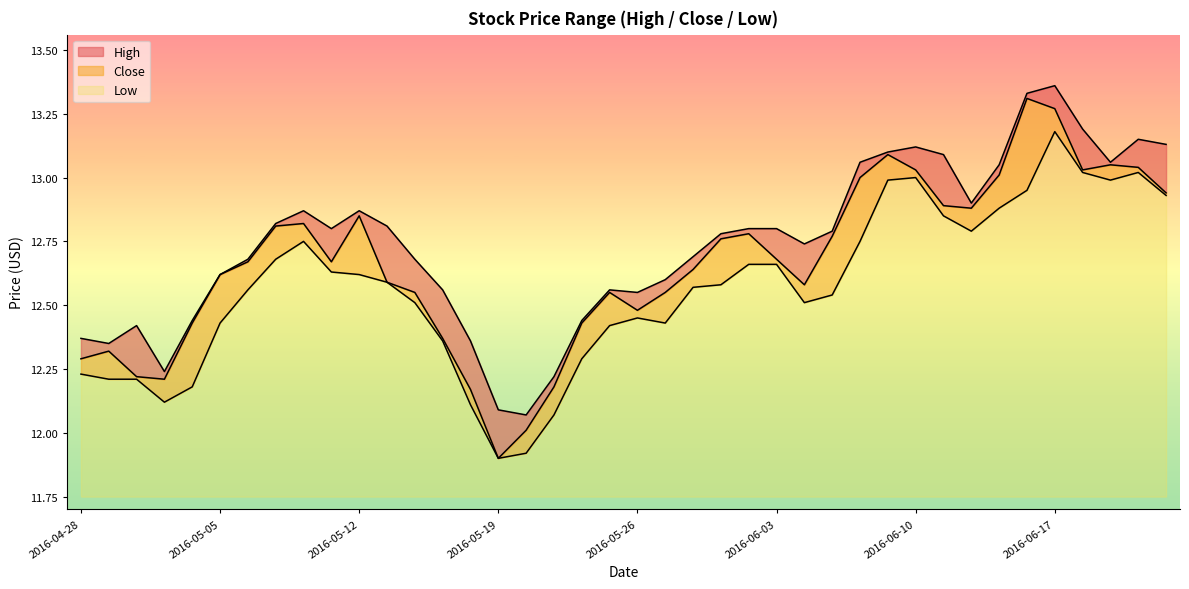

True or false: Close and Low intersect in this chart.

False